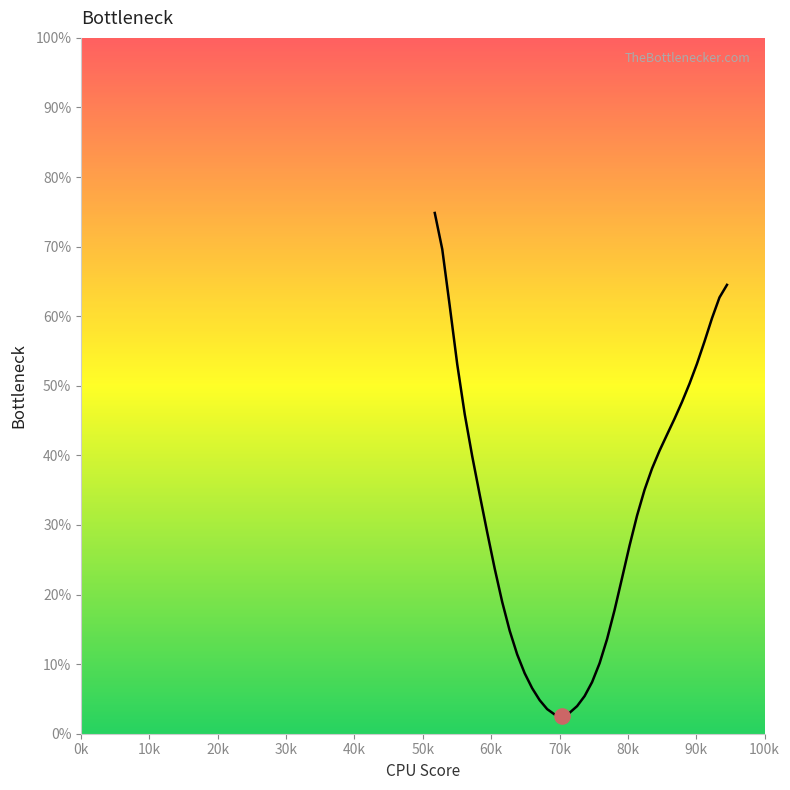

What is the difference between the maximum and minimum values?

72.2